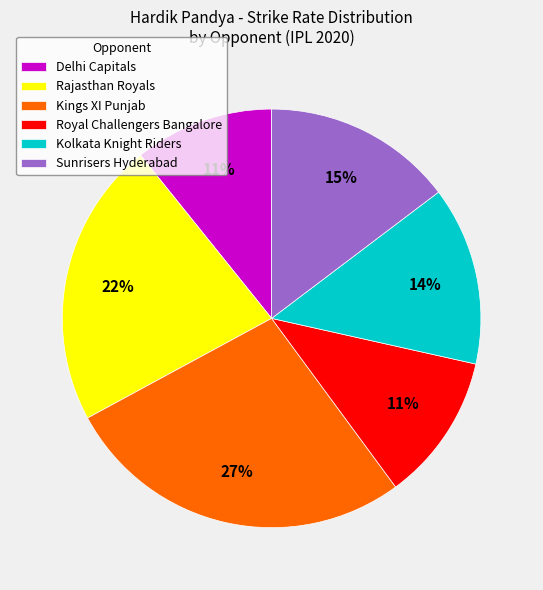

What percentage is the Royal Challengers Bangalore slice, to the nearest percent?

11%